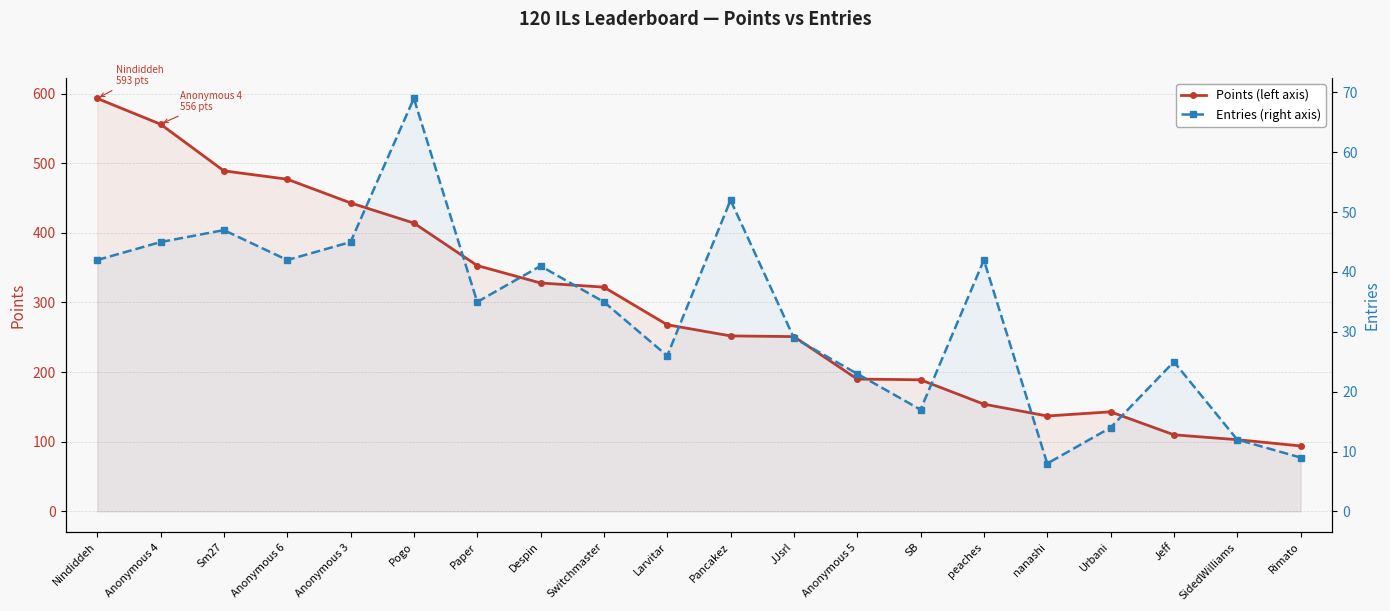

The value of Points at Anonymous 4 is 556. True or false?

True